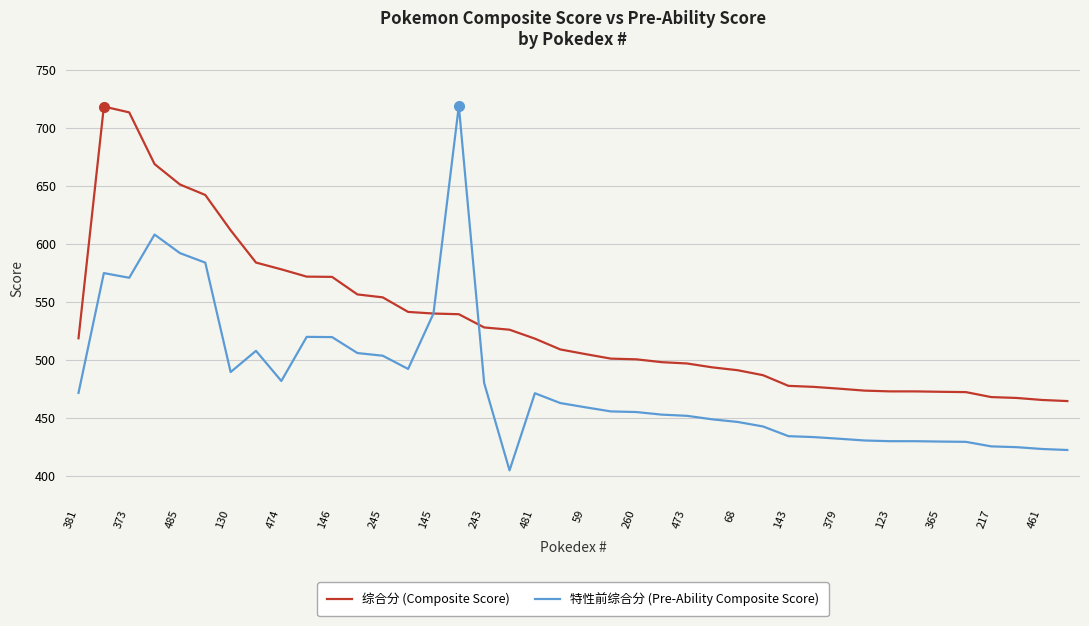

List the series in order of their overall mean, highest first.

综合分 (Composite Score), 特性前综合分 (Pre-Ability Composite Score)